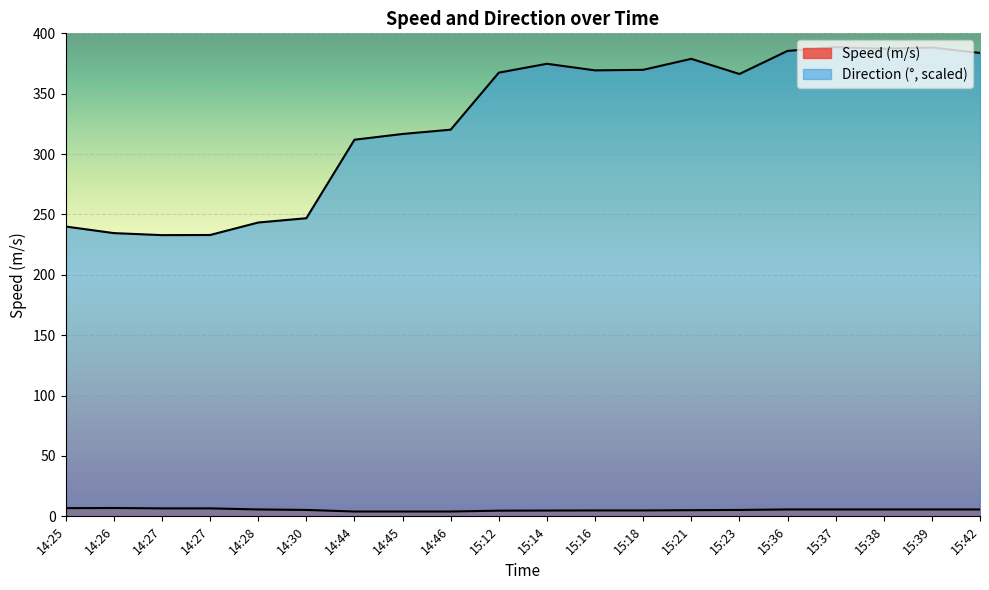

Where is the first local minimum for Direction?

14:27